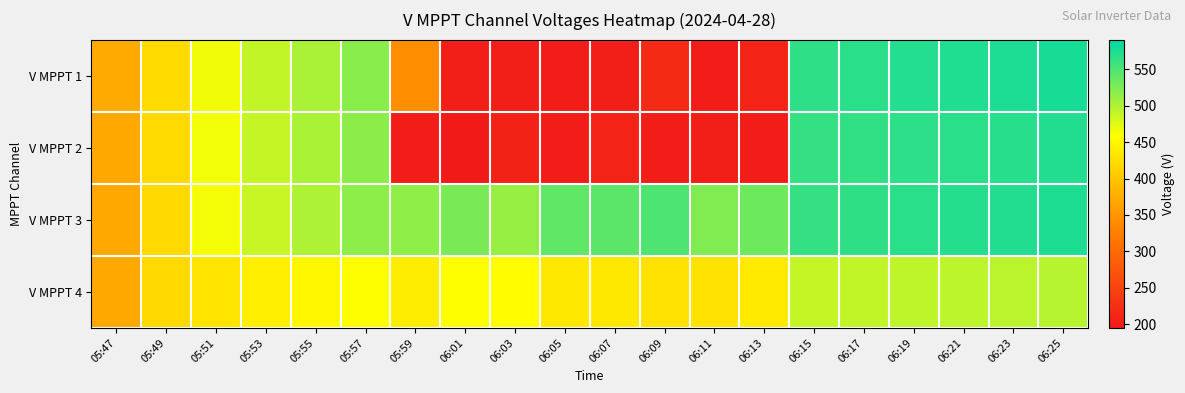

Which series has the largest total across all categories?

V MPPT 3